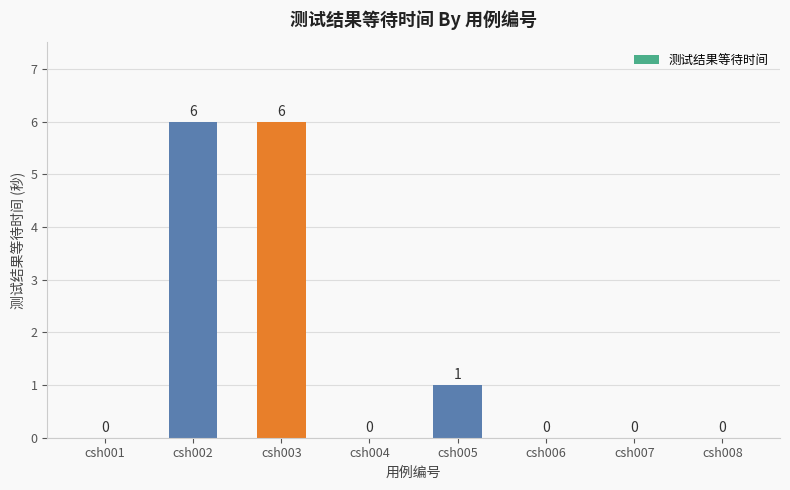

What is the sum of the values at csh004 and csh003?

6